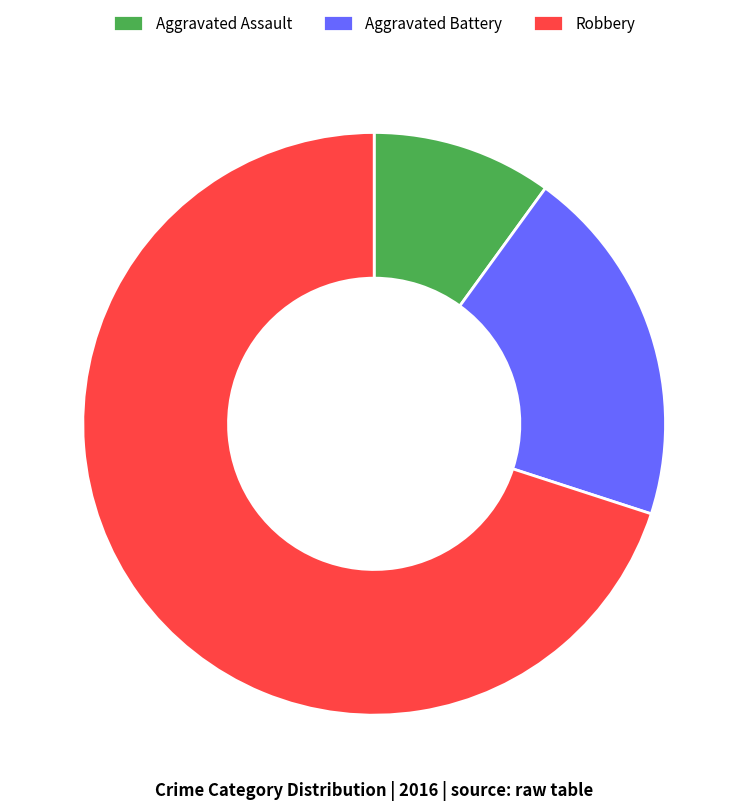

Count the number of slices in the pie.

3